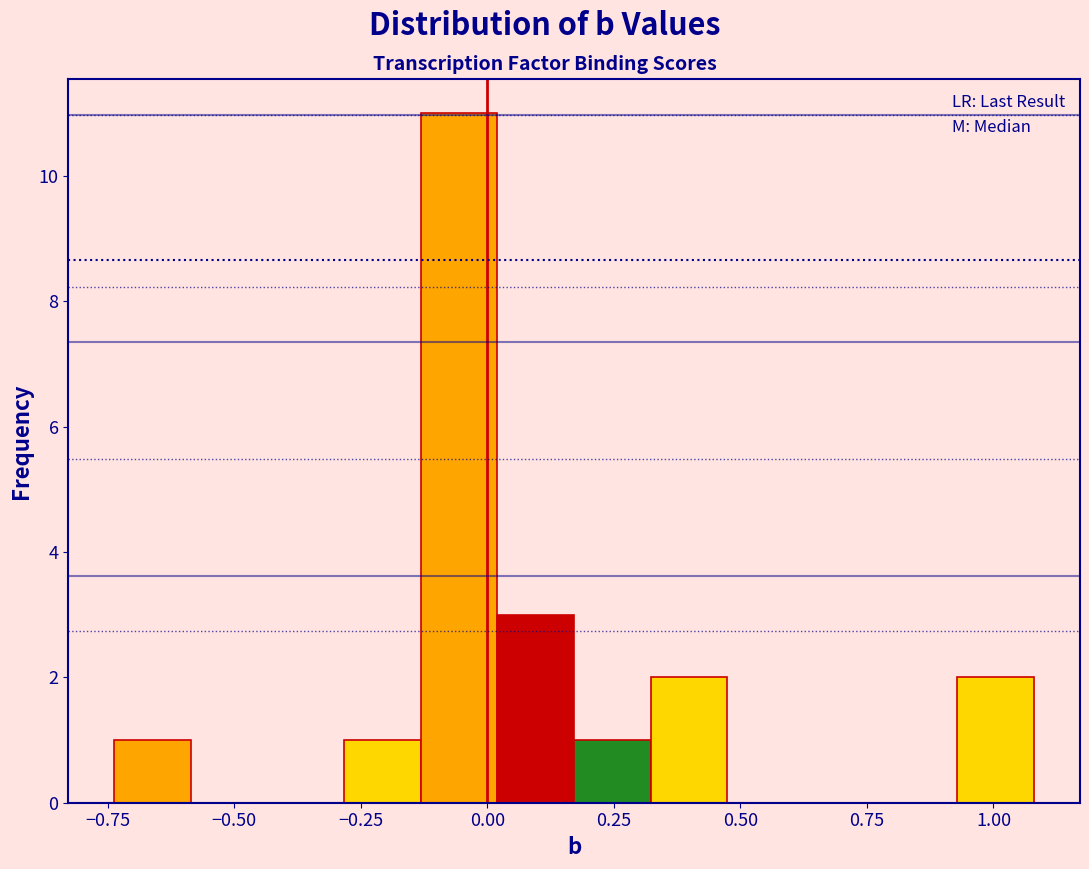

Around what value on the x-axis is the tallest bar? Give the approximate position of its centre, as read against the axis.

-0.05